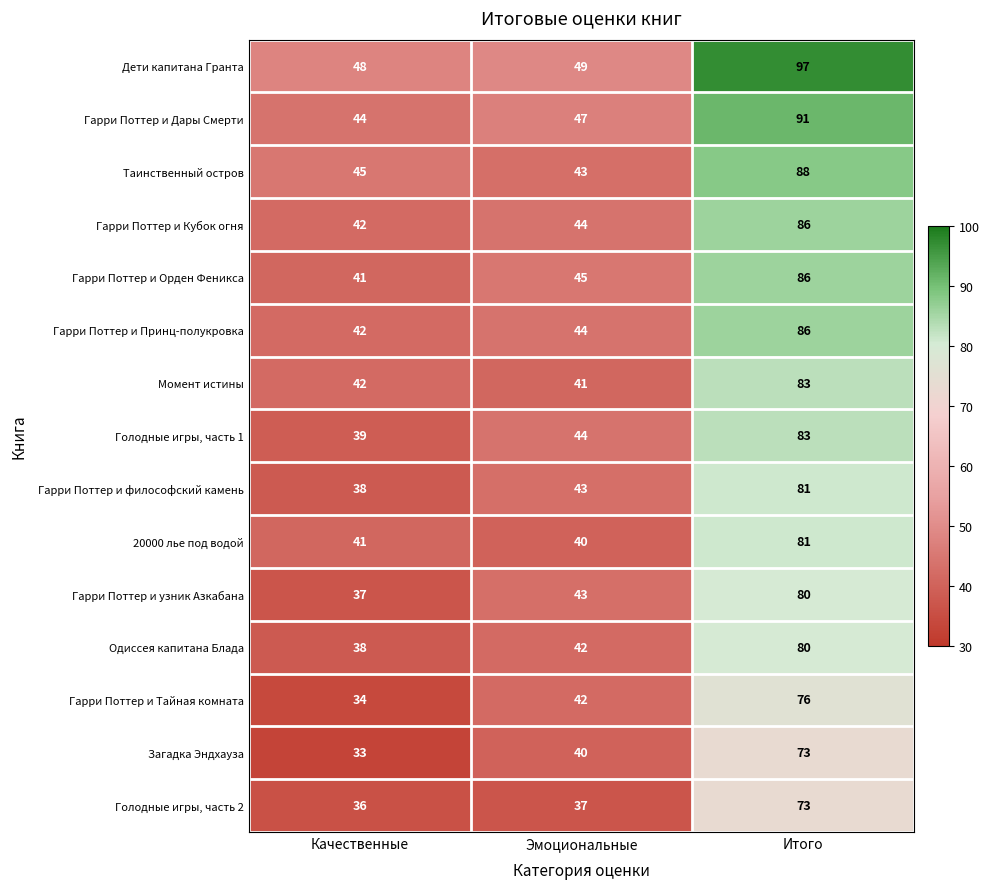

At which category does the chart reach its minimum across all series?

Качественные